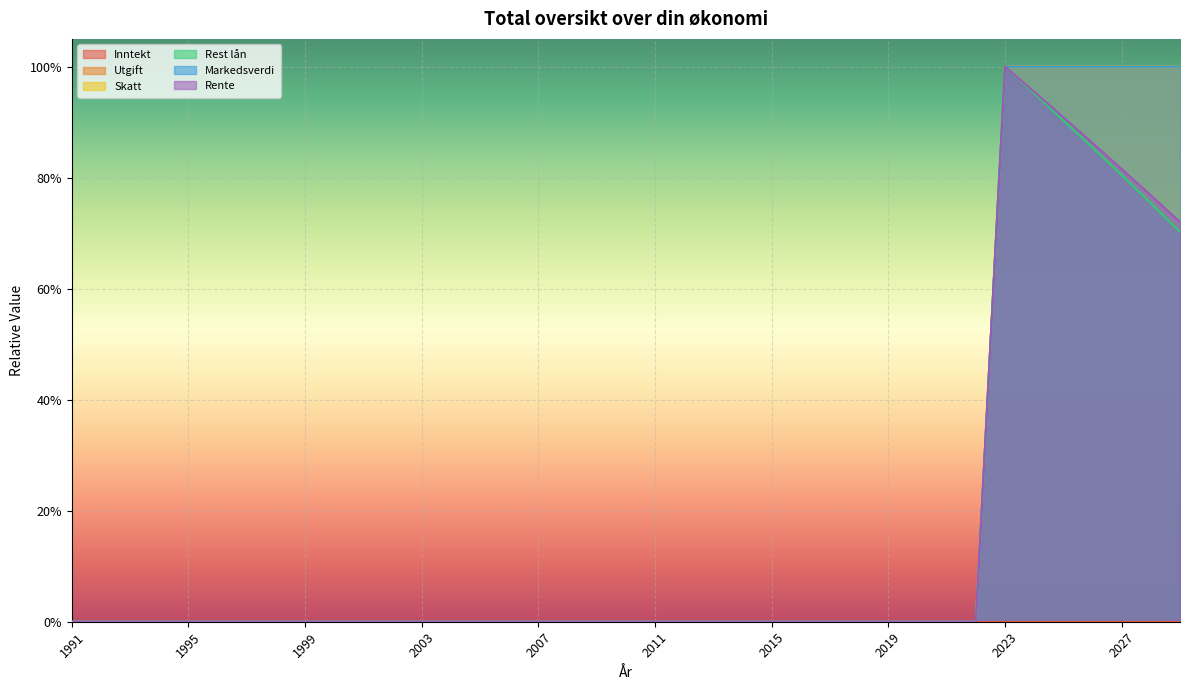

True or false: Utgift and Markedsverdi cross at least once.

False